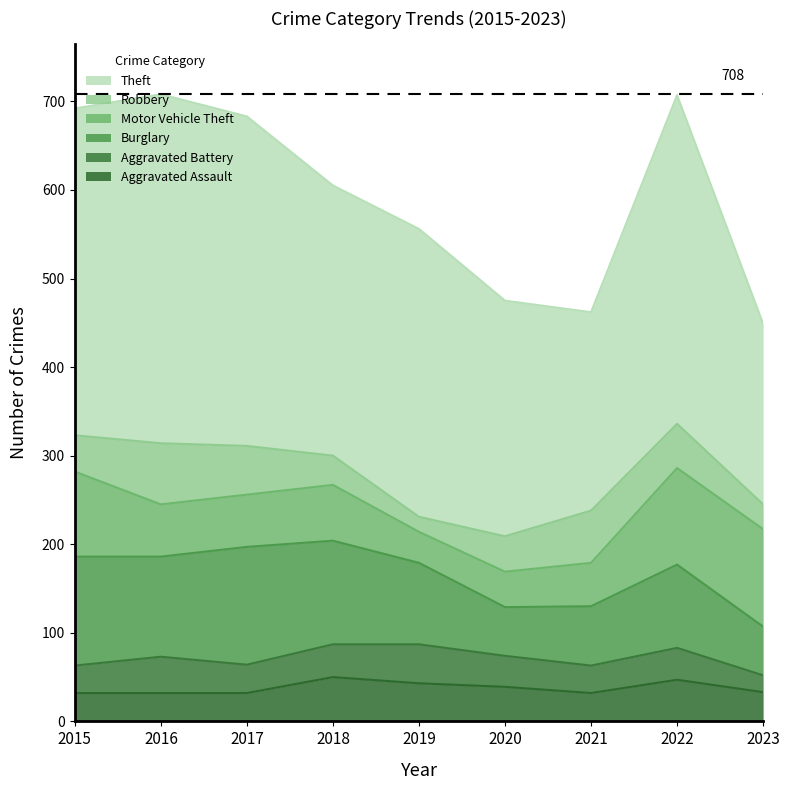

True or false: Burglary and Aggravated Assault cross at least once.

False